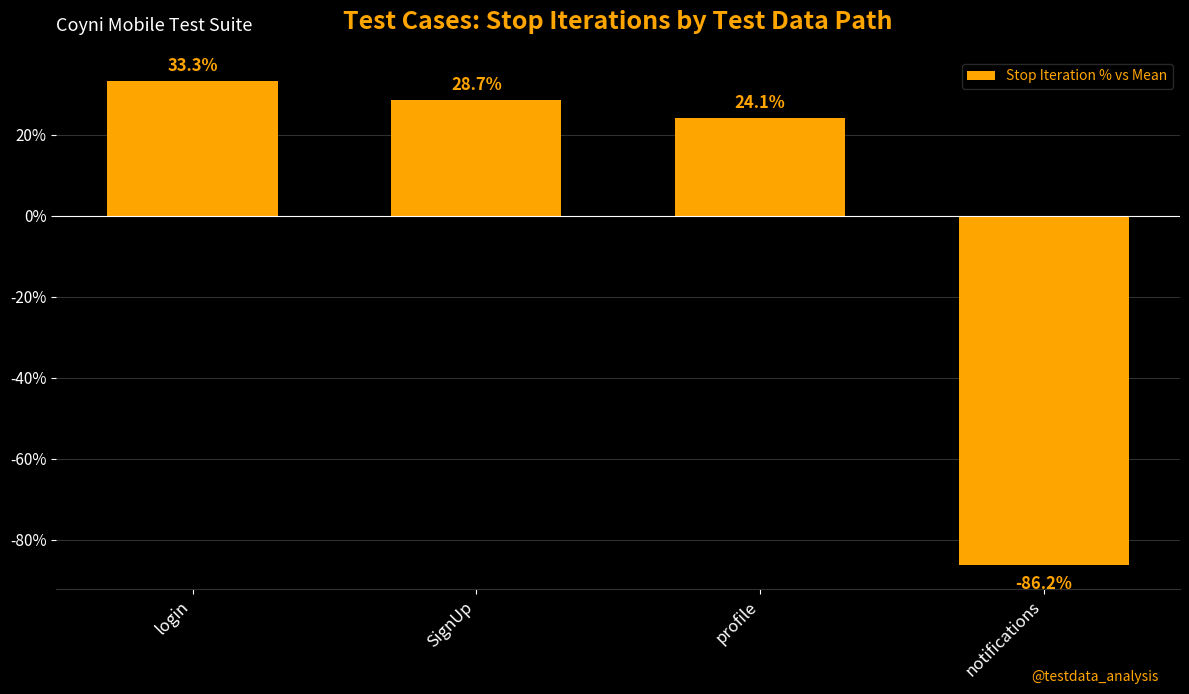

At which category does the chart reach its peak across all series?

login